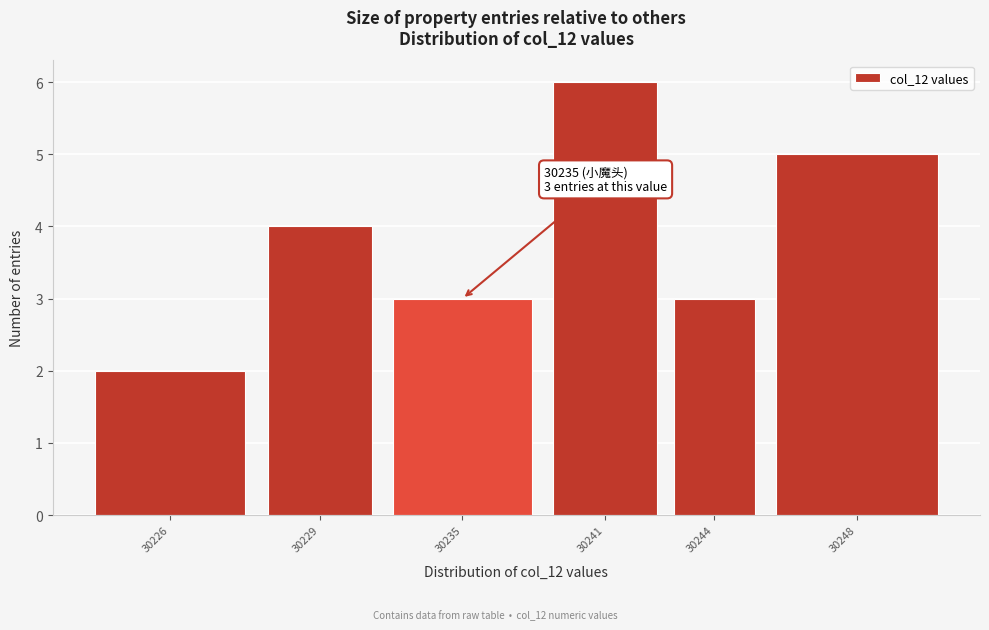

Reading right to left, extract all data points from this chart.

30248=5	30244=3	30241=6	30235=3	30229=4	30226=2